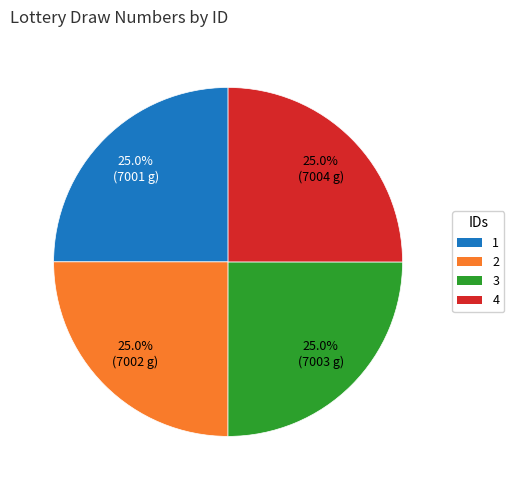

Does 1 account for over 50% of the chart?

No